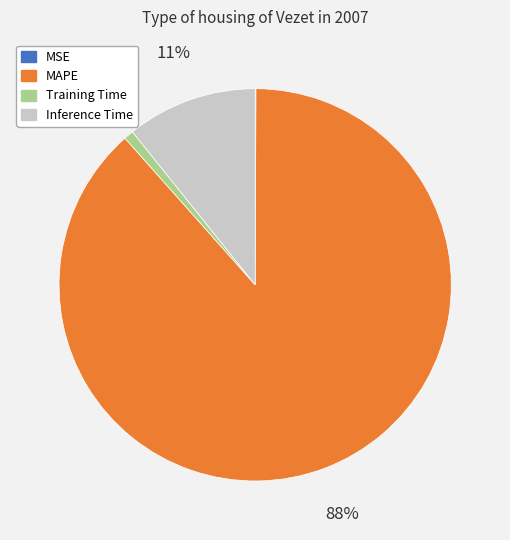

Which slice is the largest?

MAPE